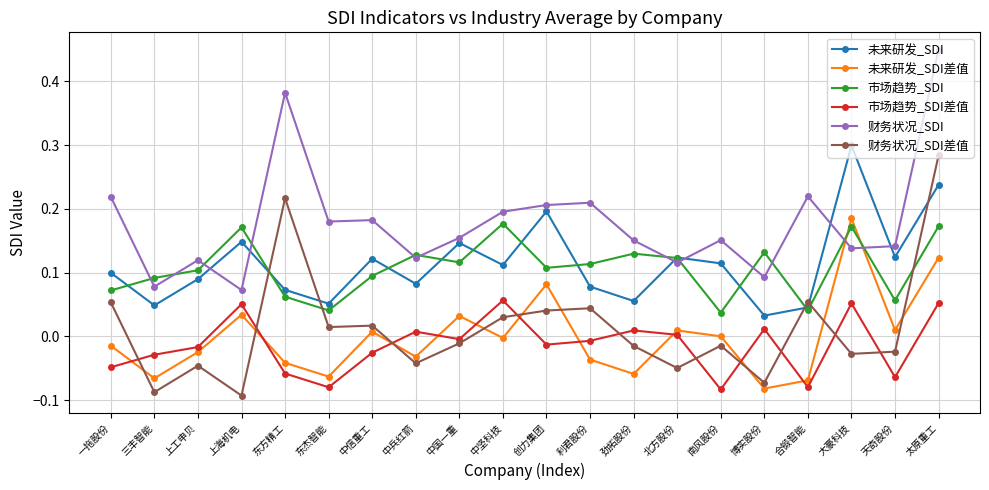

The 市场趋势_SDI差值 series shows -0.0 at 创力集团. True or false?

True